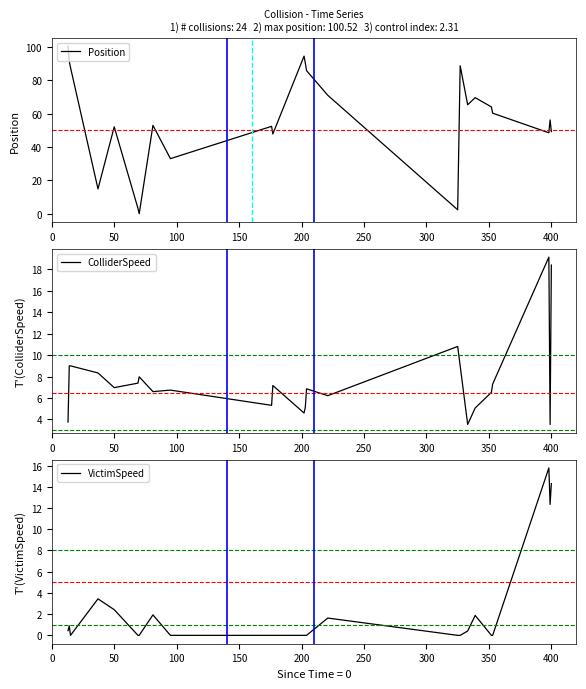

True or false: ColliderSpeed and Position intersect in this chart.

True